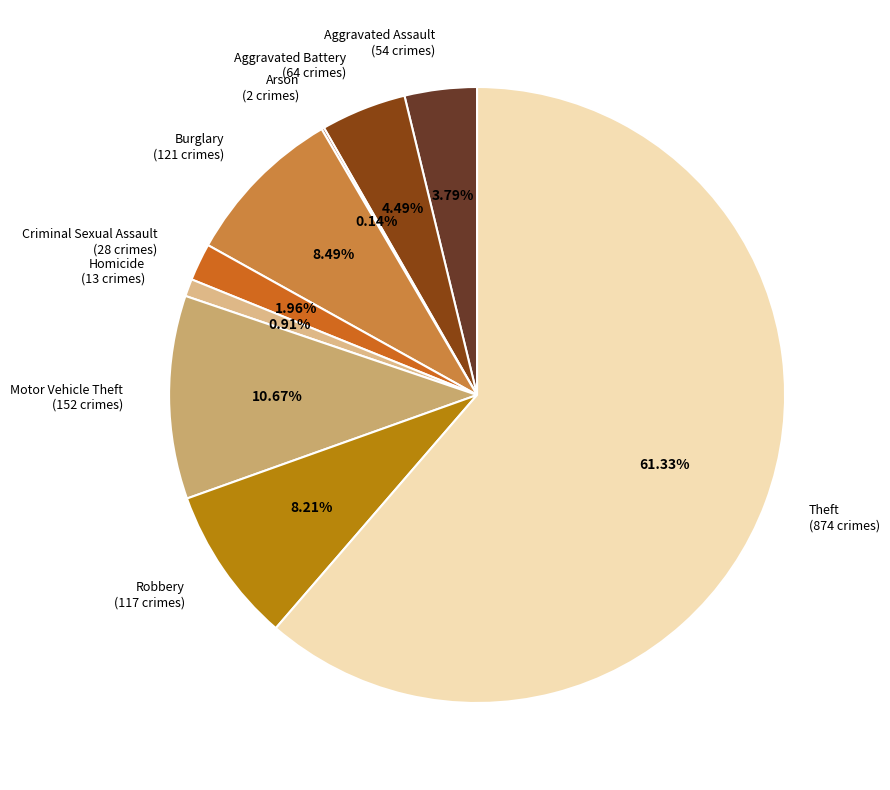

To the nearest percent, what is the average slice percentage?

11%